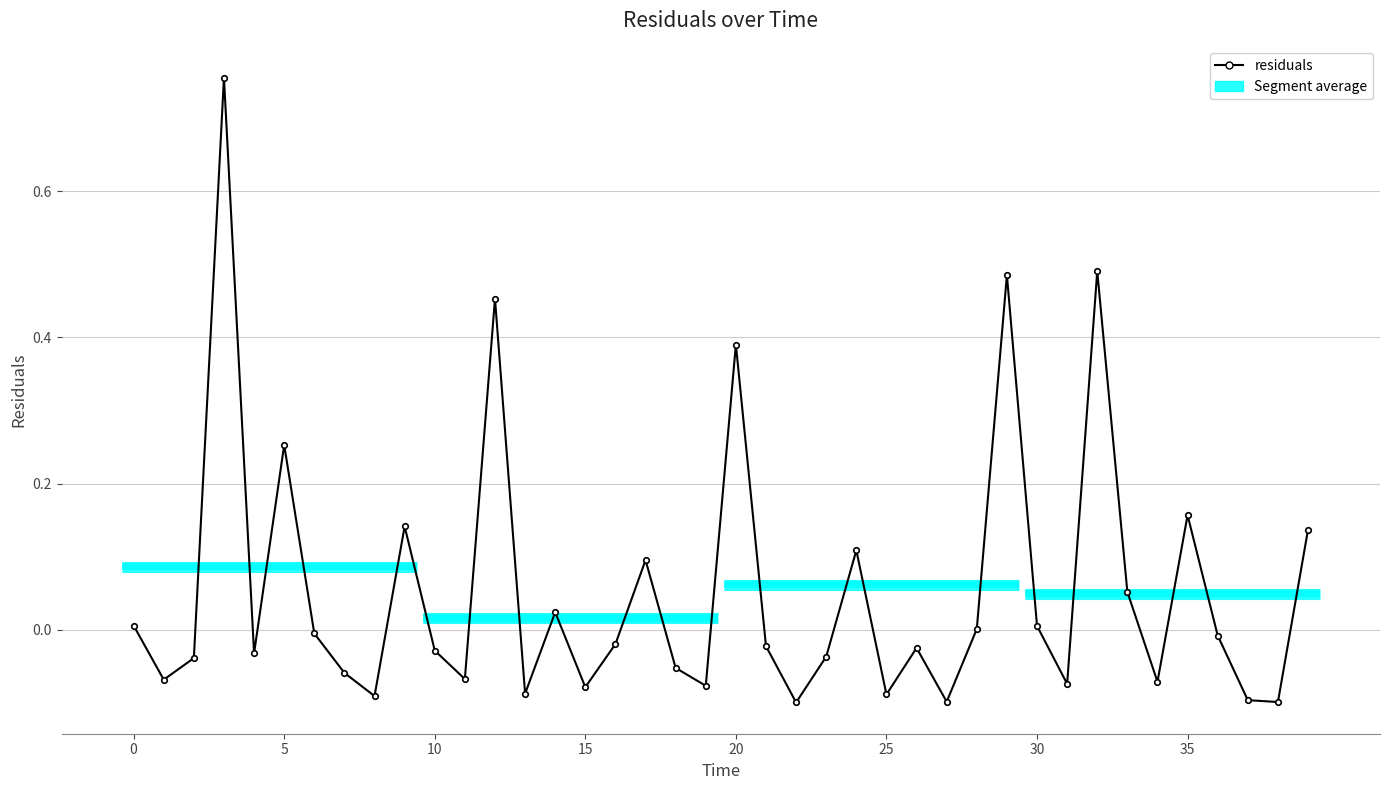

Between 36 and 30, which is larger?

30